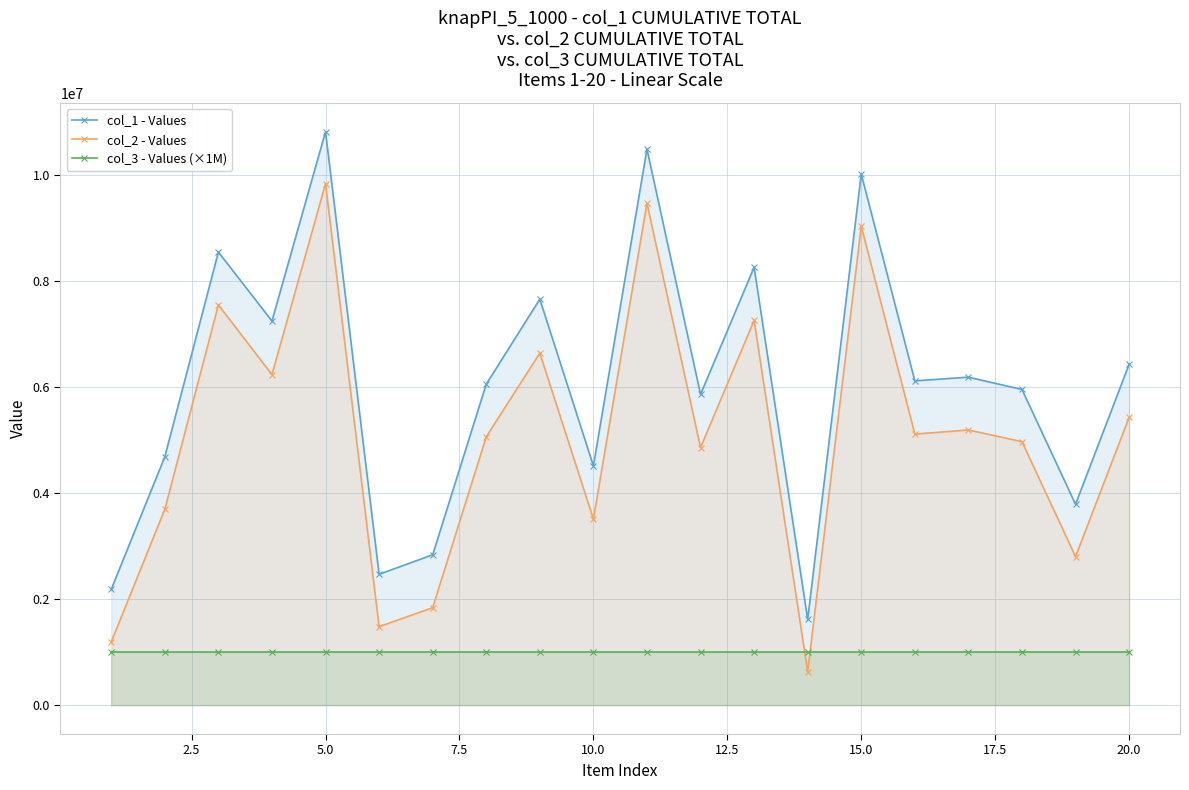

How many data points does each series have?

20